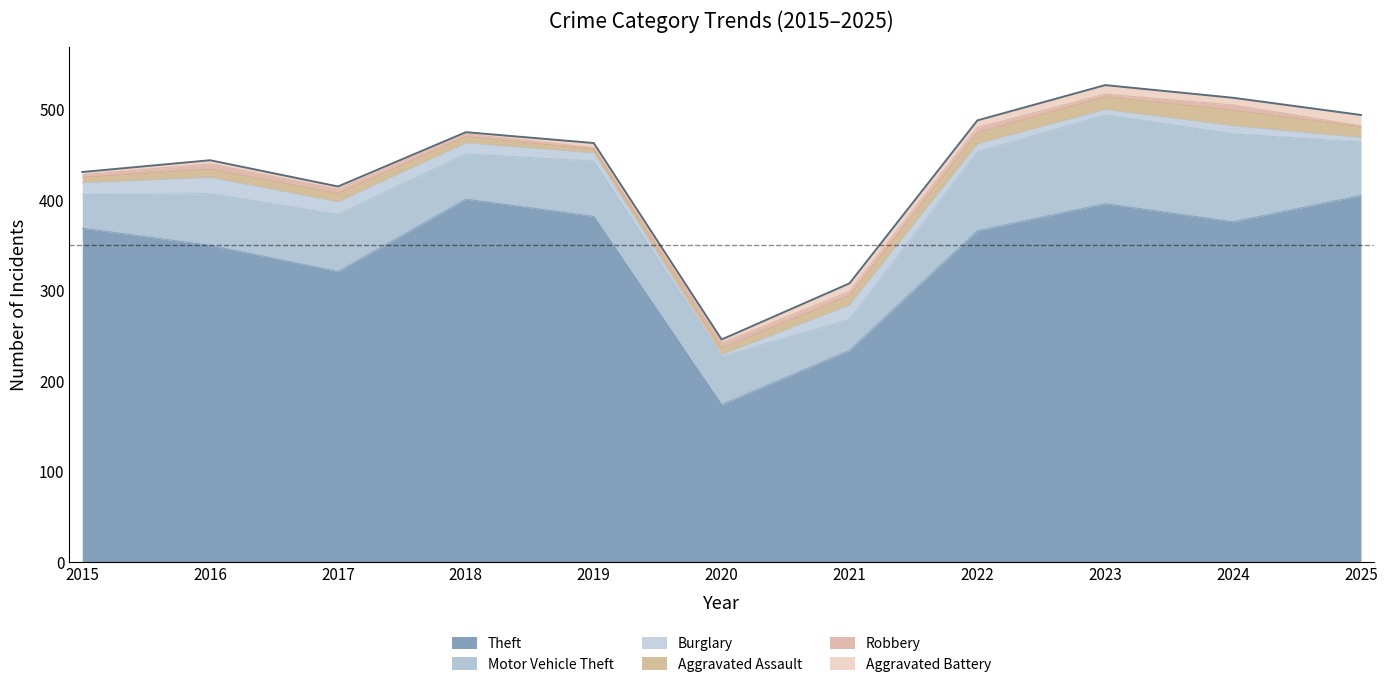

How many lines are shown in the chart?

6